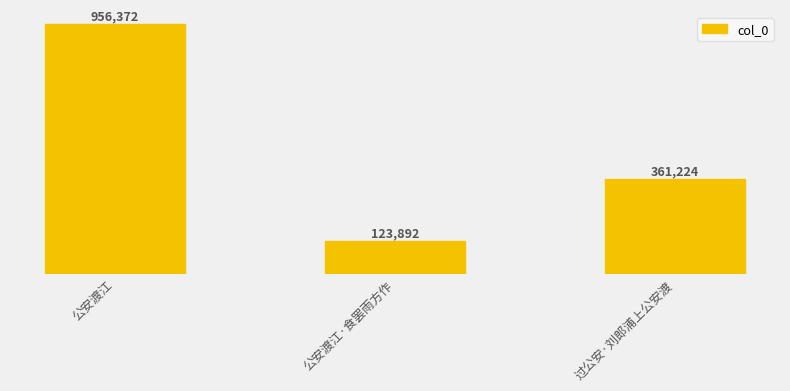

Reading left to right, extract all data points from this chart.

公安渡江=956372	公安渡江·食罢雨方作=123892	过公安·刘郎浦上公安渡=361224